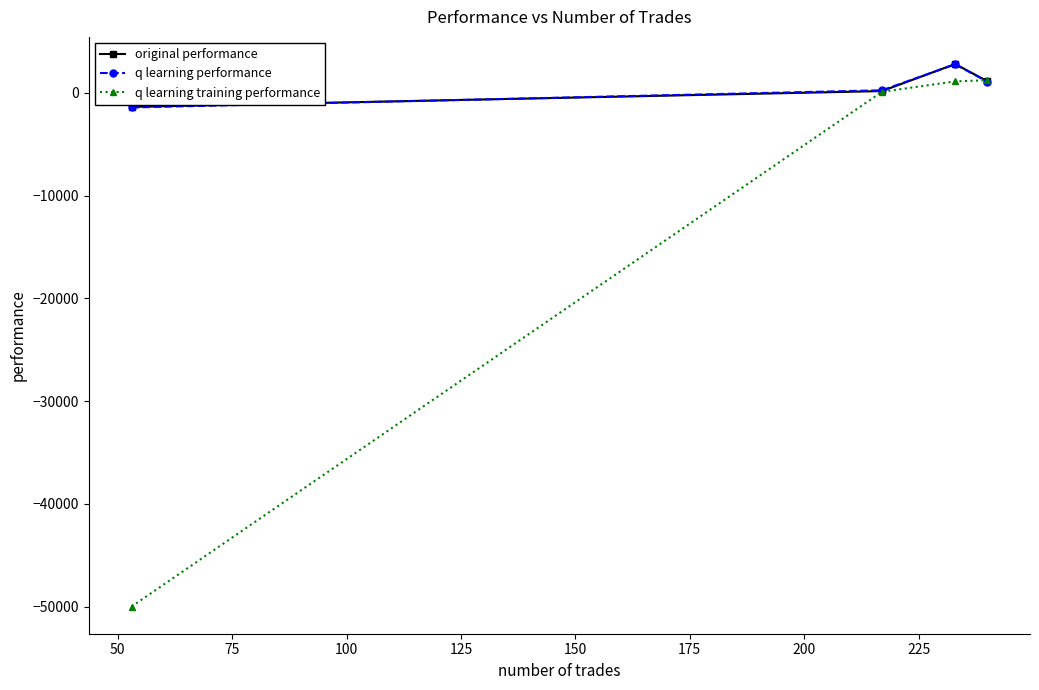

What is the maximum value shown in the chart?

2811.1